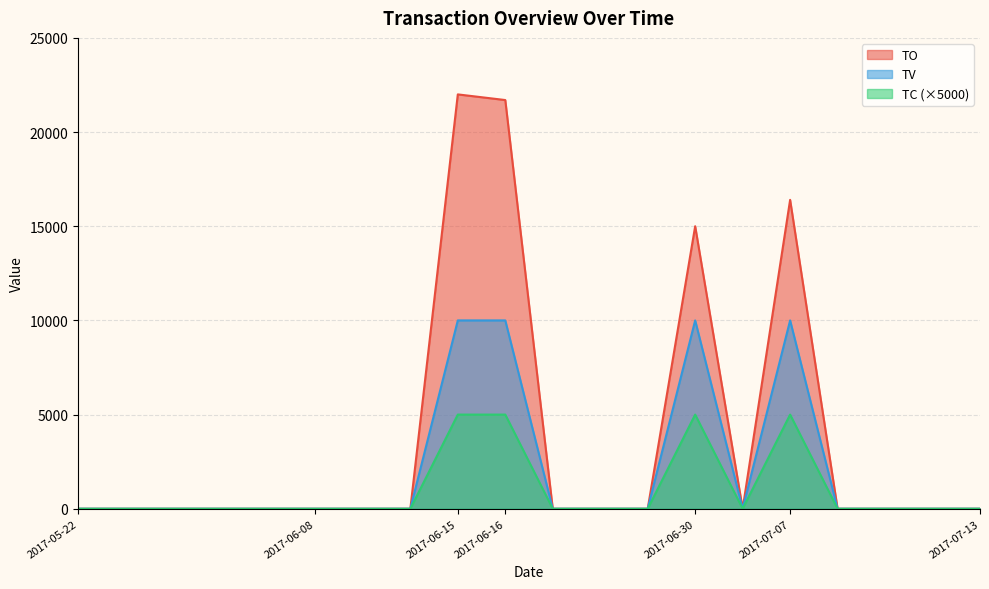

At how many categories does at least one series exceed 16878?

2